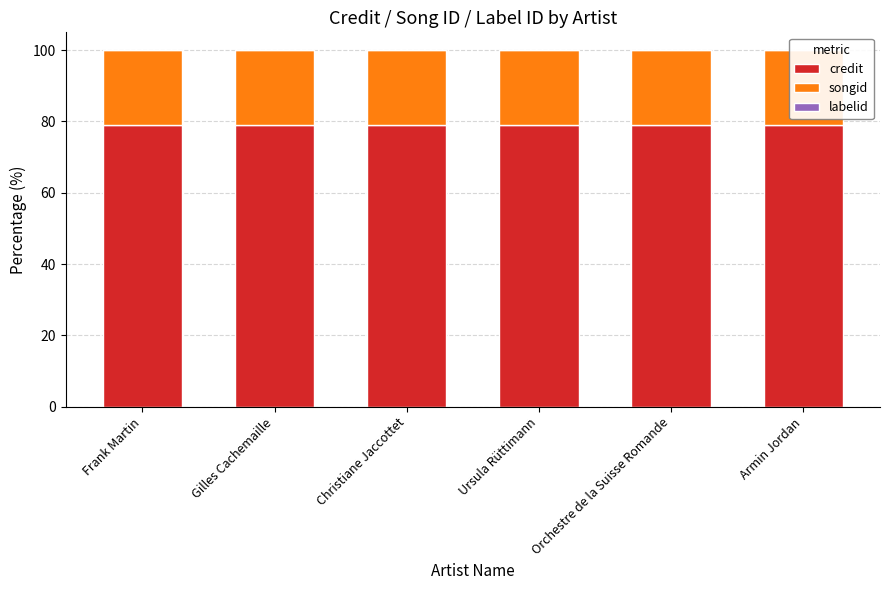

What position from the left is Gilles Cachemaille?

2